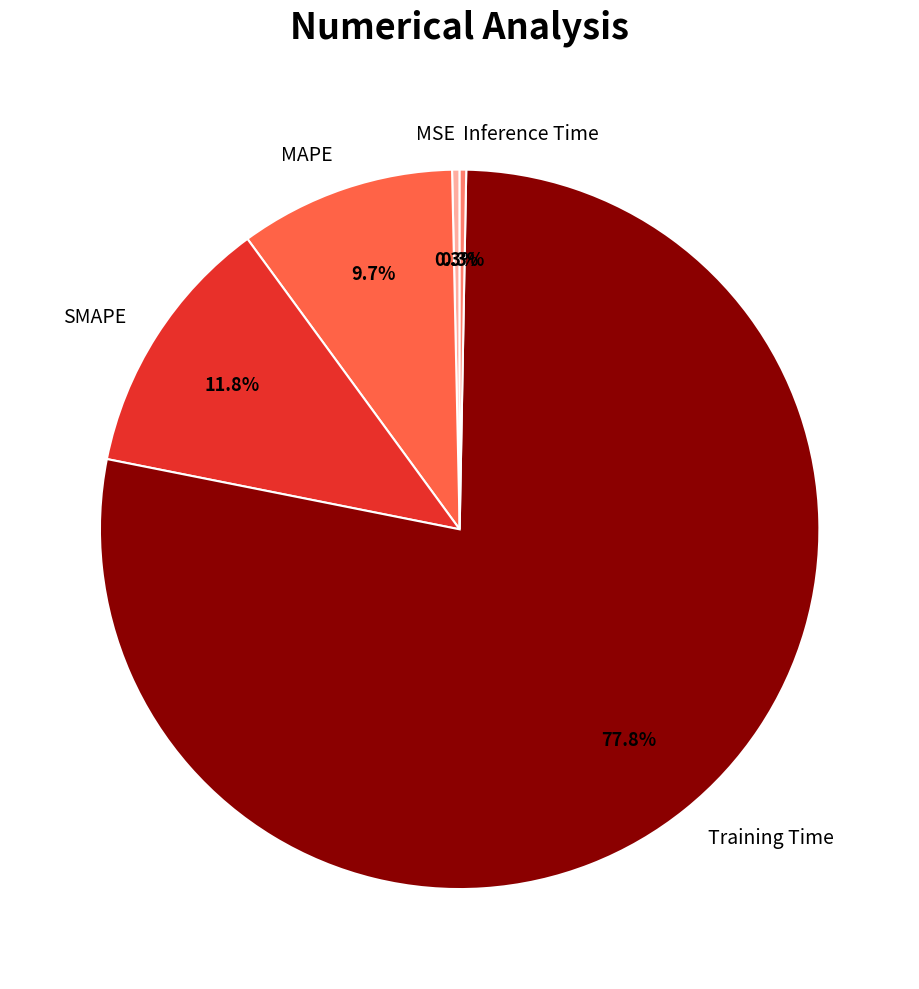

Between Inference Time and Training Time, which is larger?

Training Time